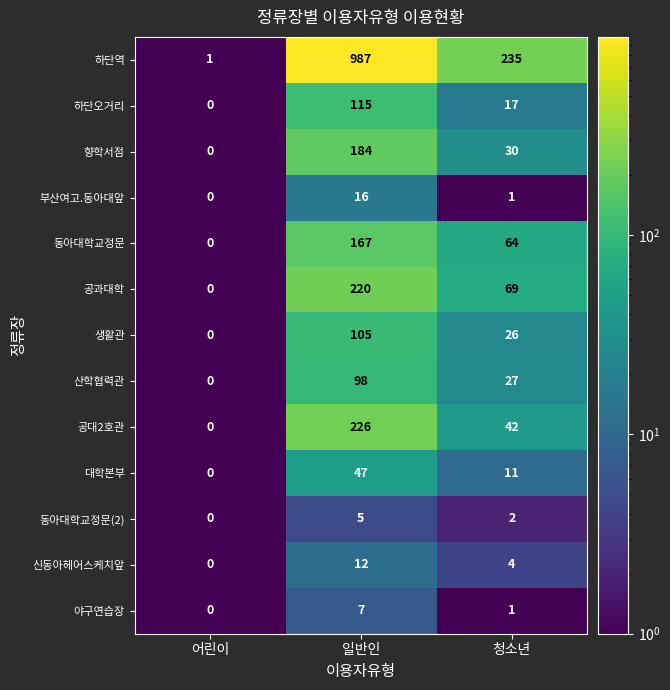

What is the total value across all series at 어린이?

1